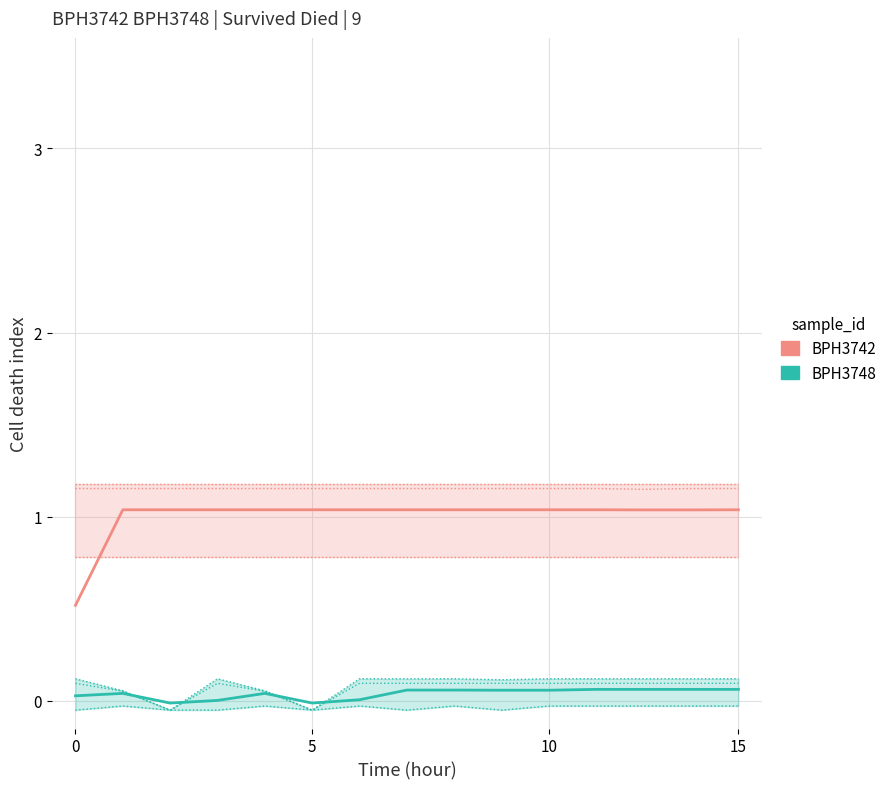

At which label is BPH3748 closest to 0?

5